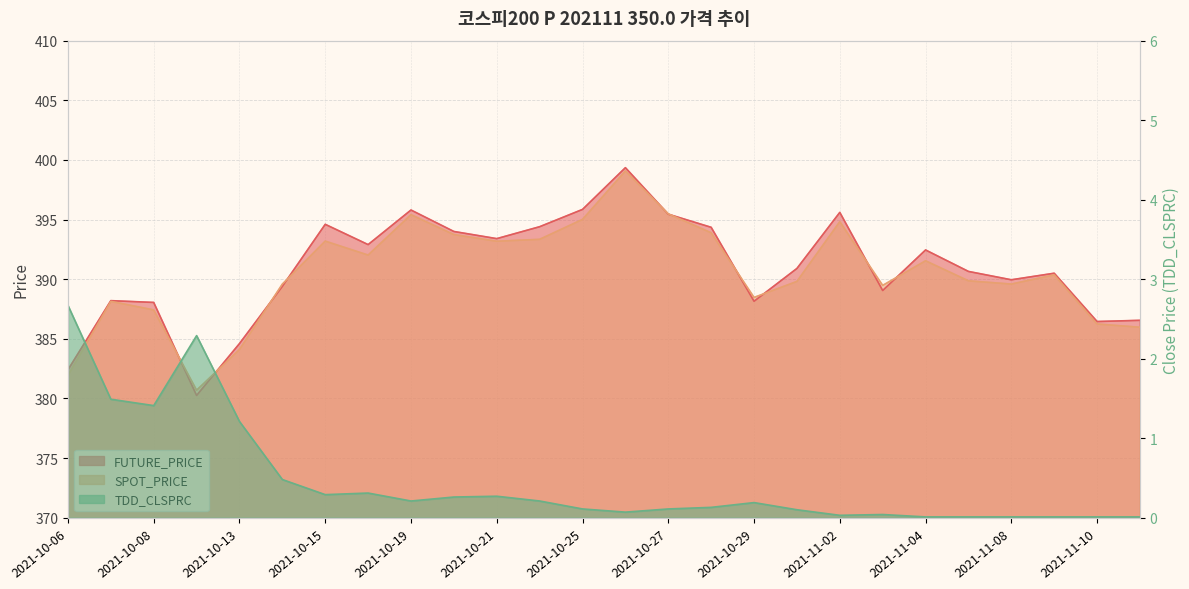

What is the total value across all series at 2021-10-25?

791.0